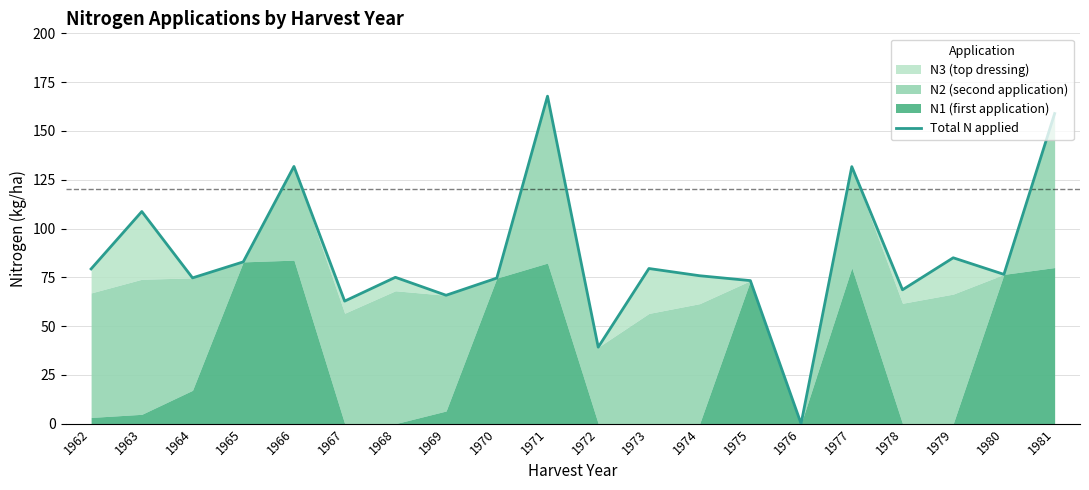

List the labels in order of value, smallest first.

1976, 1972, 1967, 1969, 1978, 1975, 1970, 1964, 1968, 1974, 1980, 1962, 1973, 1965, 1979, 1963, 1977, 1966, 1981, 1971